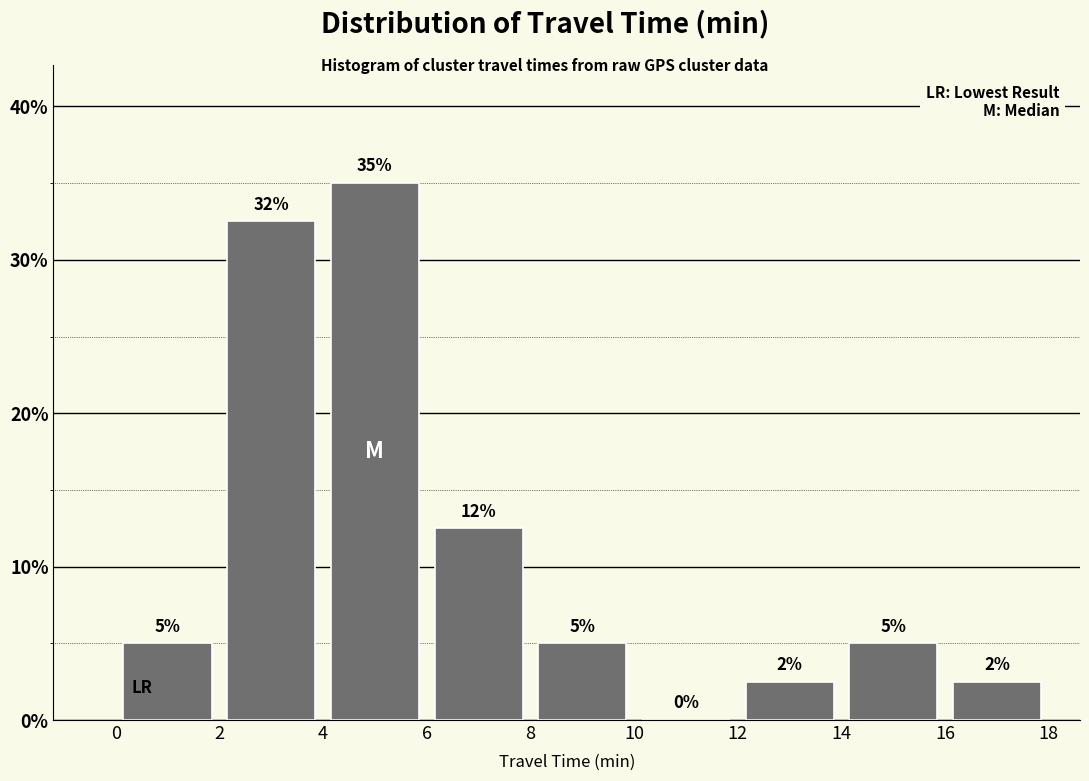

Over which range of the x-axis is the bar tallest?

4 to 6